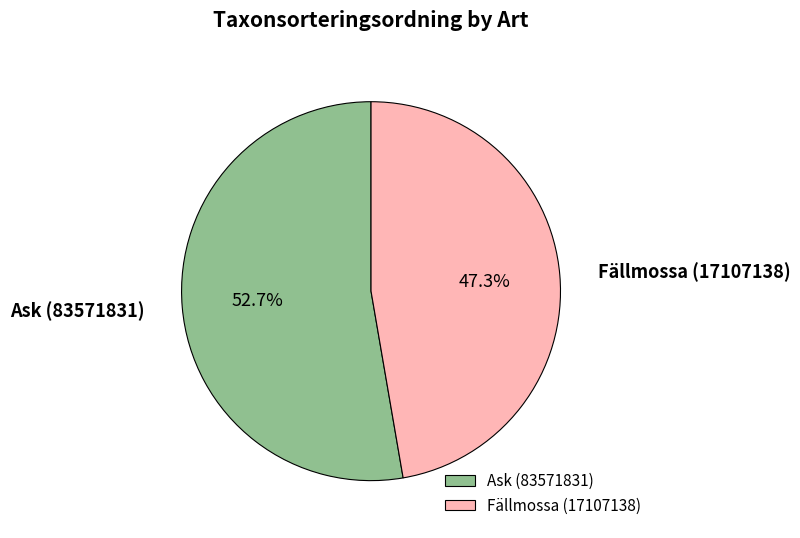

Rank the categories by value from highest to lowest.

Ask (83571831), Fällmossa (17107138)